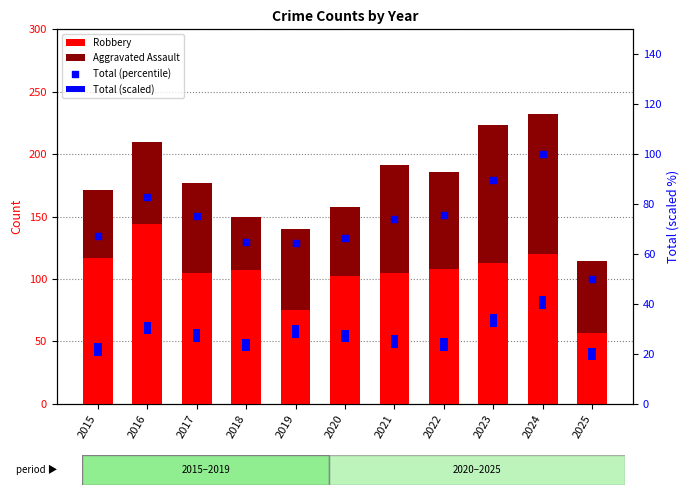

What are all the series names shown in the legend?

Robbery, Aggravated Assault, Total (scaled), Total (percentile)